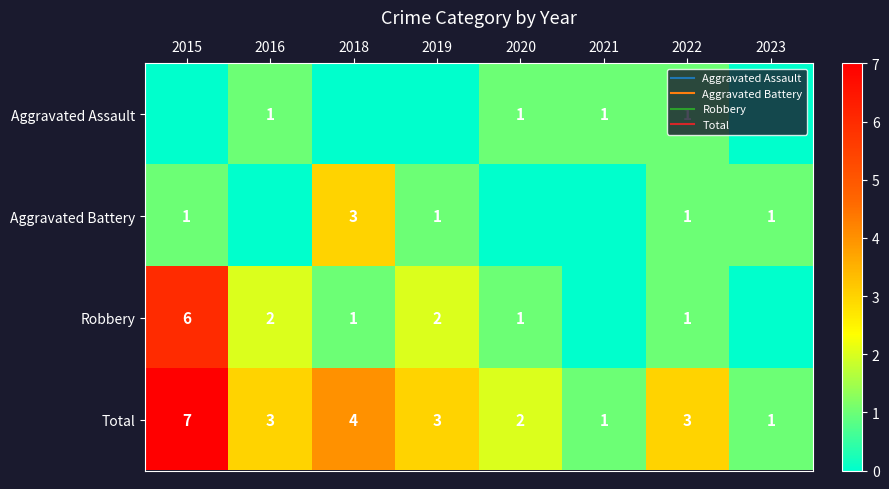

Rank the categories by Robbery value from highest to lowest.

2015, 2016, 2019, 2018, 2020, 2022, 2021, 2023